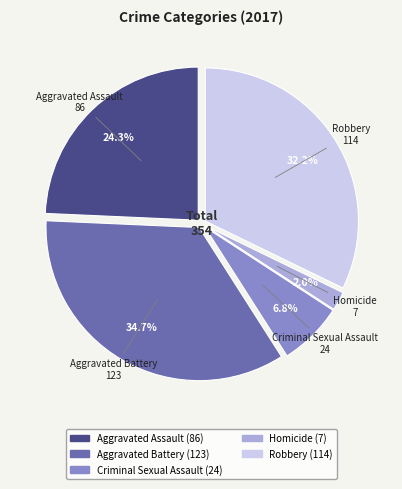

Which slice is the smallest?

Homicide